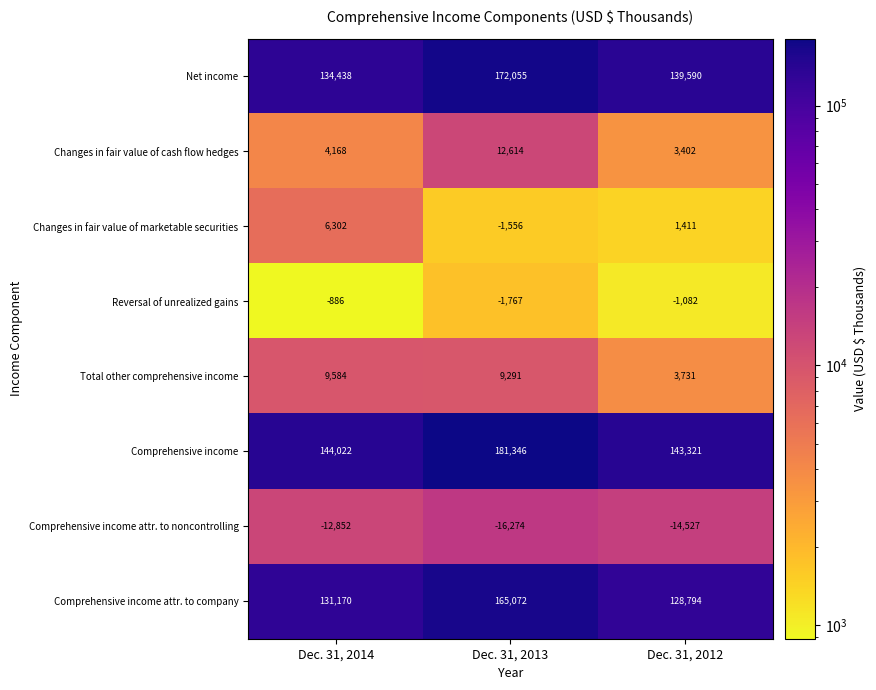

What is the smallest value displayed?

-16274